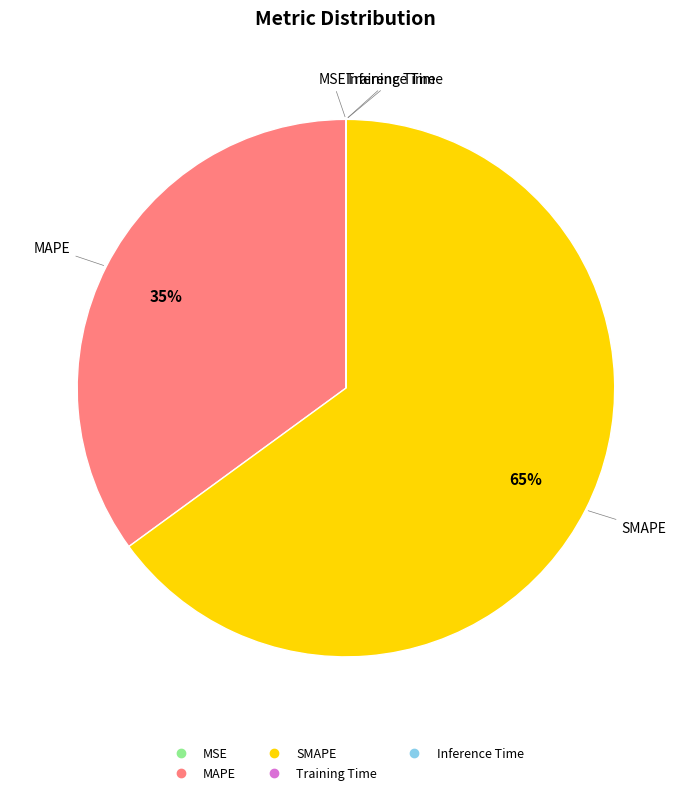

Which has a higher value, SMAPE or MAPE?

SMAPE